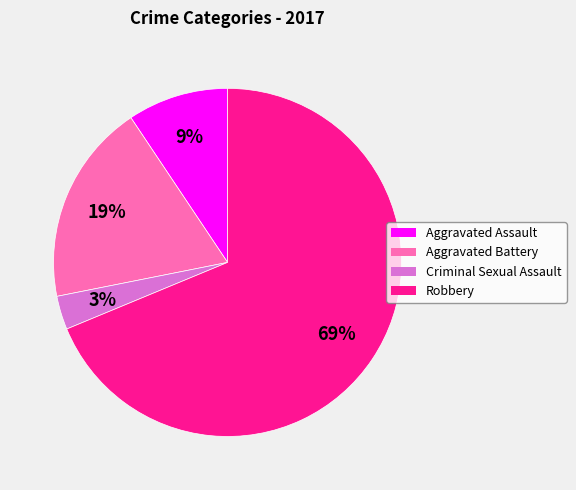

Rank the categories by value from lowest to highest.

Criminal Sexual Assault, Aggravated Assault, Aggravated Battery, Robbery